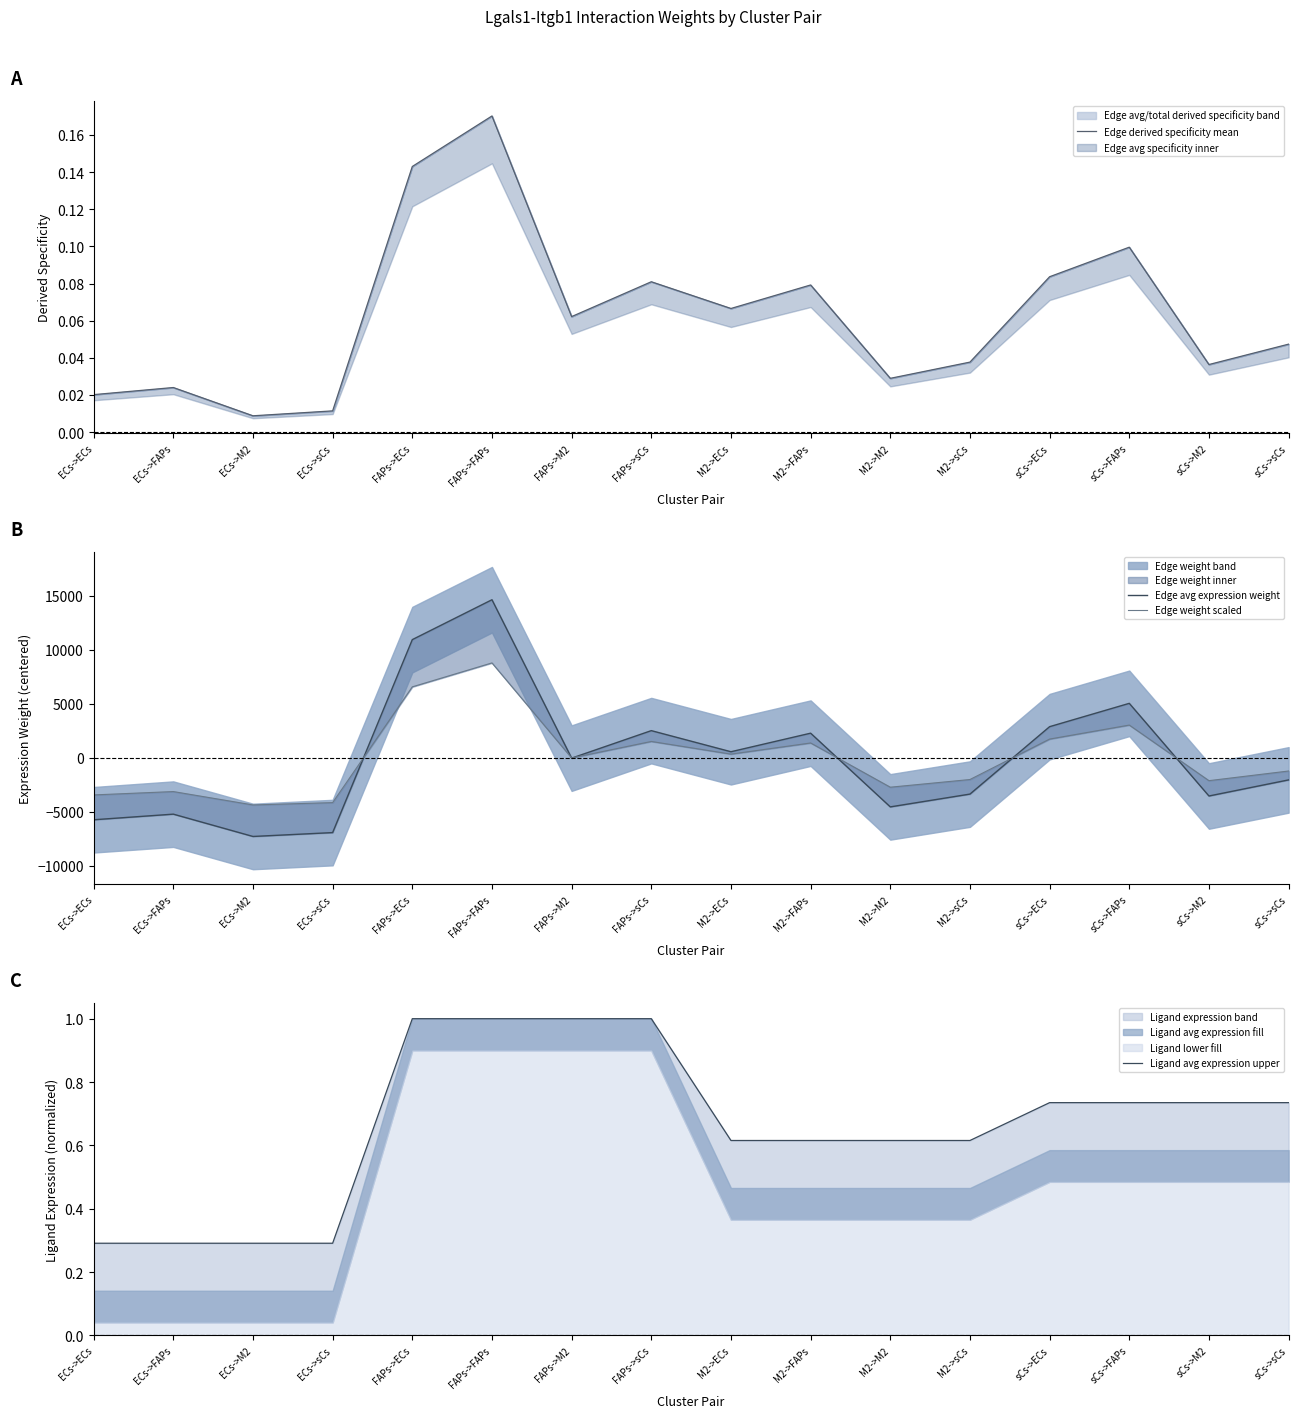

What is the difference between the Edge derived specificity mean values at FAPs->FAPs and ECs->sCs?

0.2